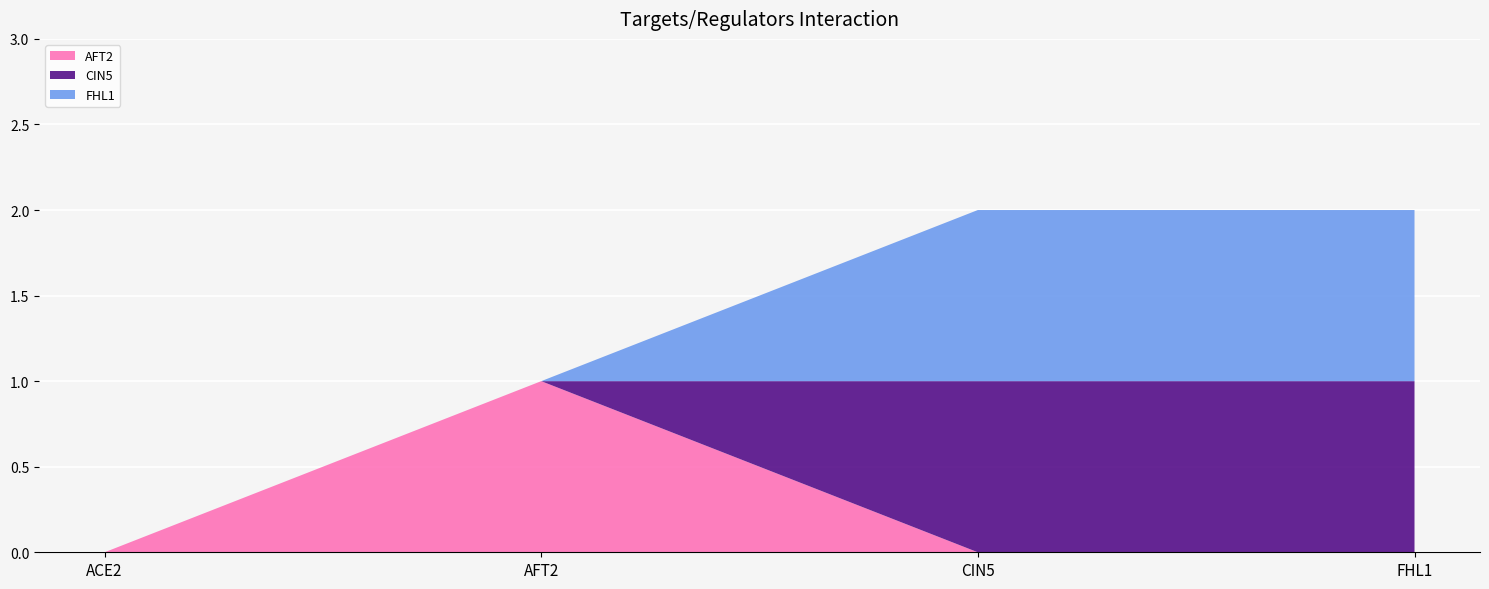

Reading left to right, transcribe all the data shown in this chart.

AFT2: 0	1	0	0
CIN5: 0	0	1	1
FHL1: 0	0	1	1